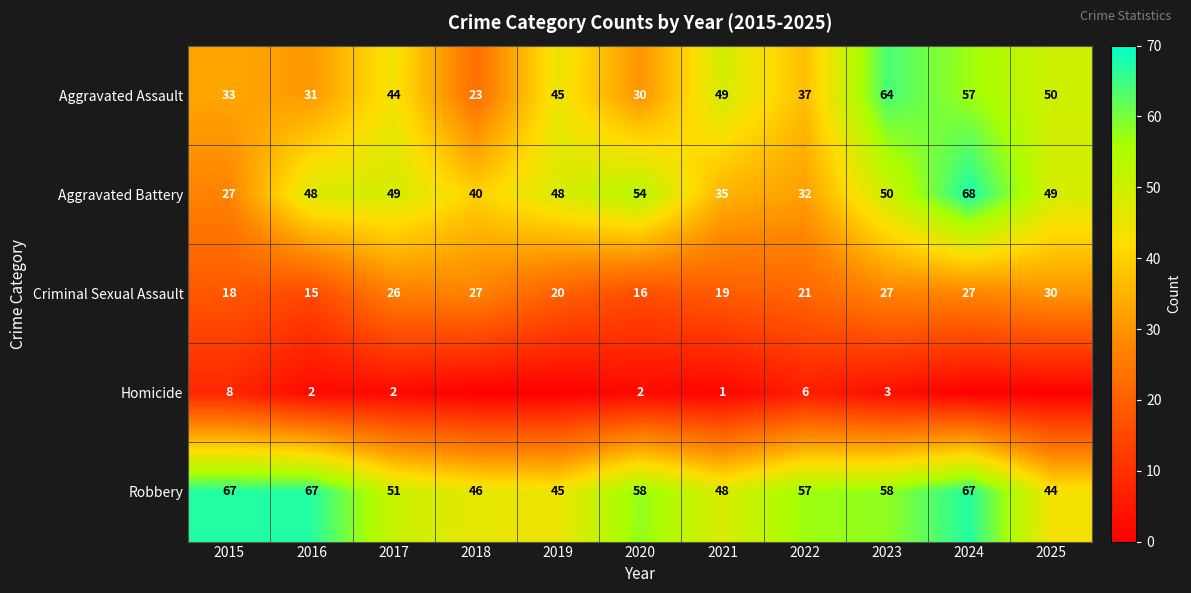

What is the maximum value for Robbery?

67